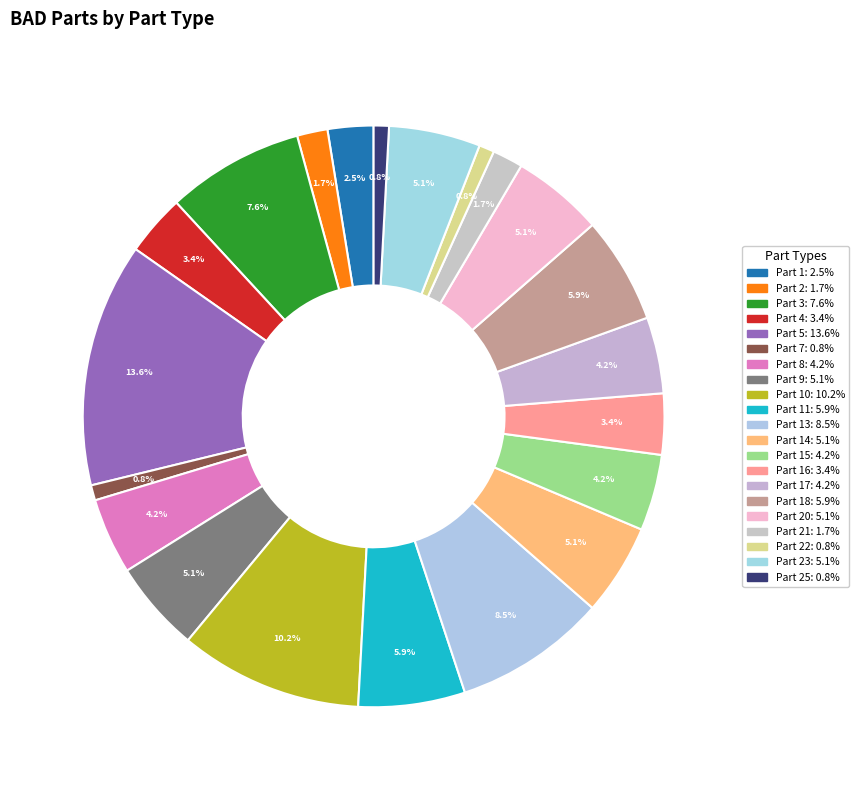

Which slice is the largest?

Part 5